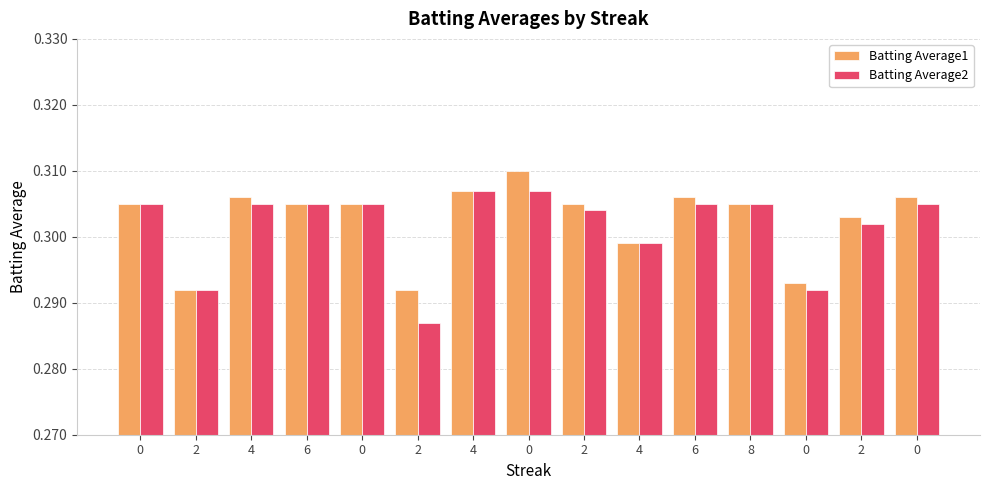

What is the value of the Batting Average2 bar at the 13th from the left?

0.3